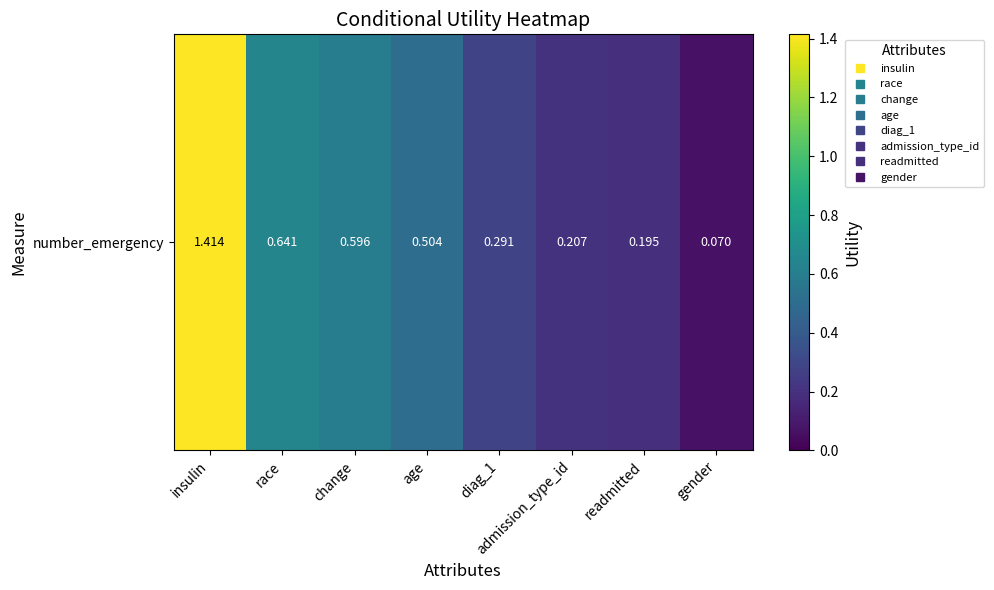

The value at race is 0.6. True or false?

True